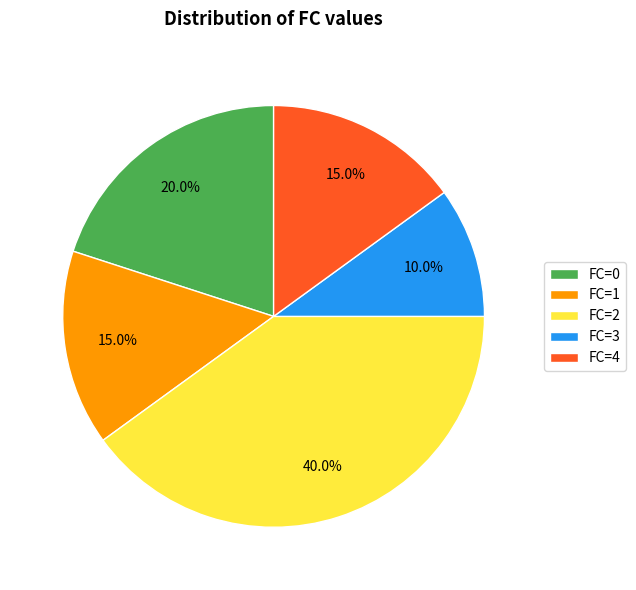

Combined, what portion of the pie is FC=0 and FC=3?

30.0%